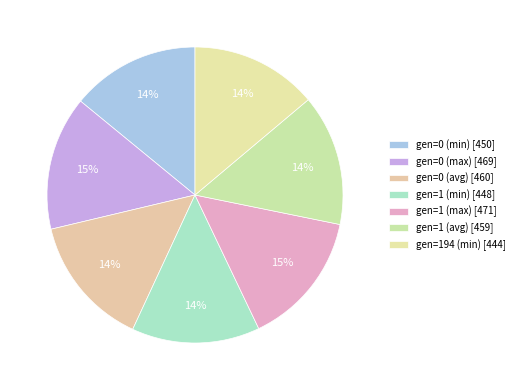

What is the largest slice in the pie chart?

gen=1 (max)